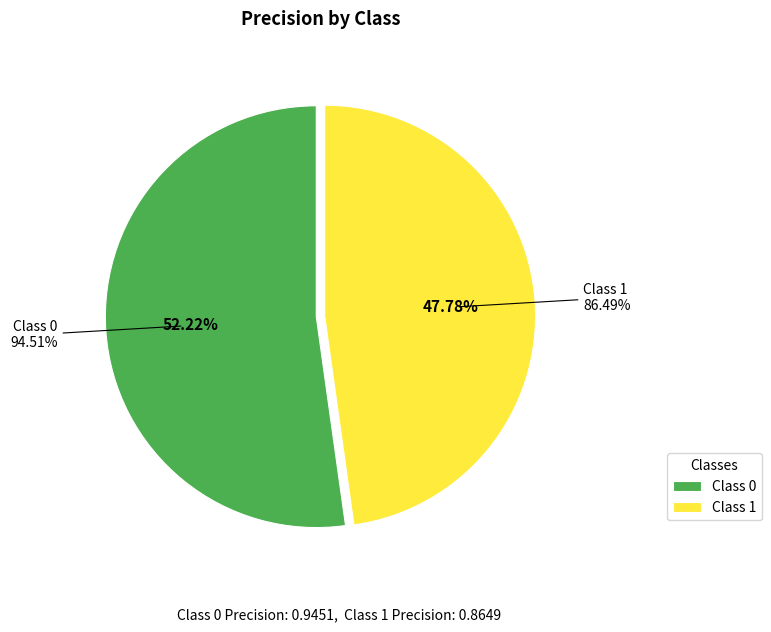

Does 1 account for over 50% of the chart?

No